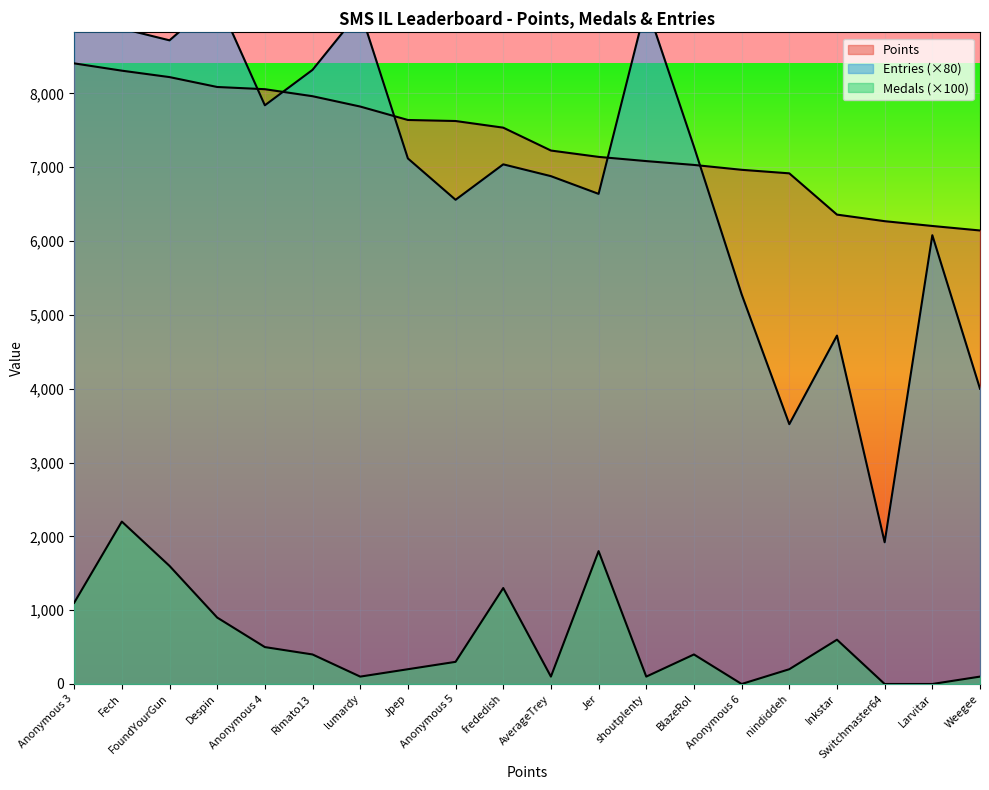

Which has a higher value, BlazeRol or lumardy?

lumardy